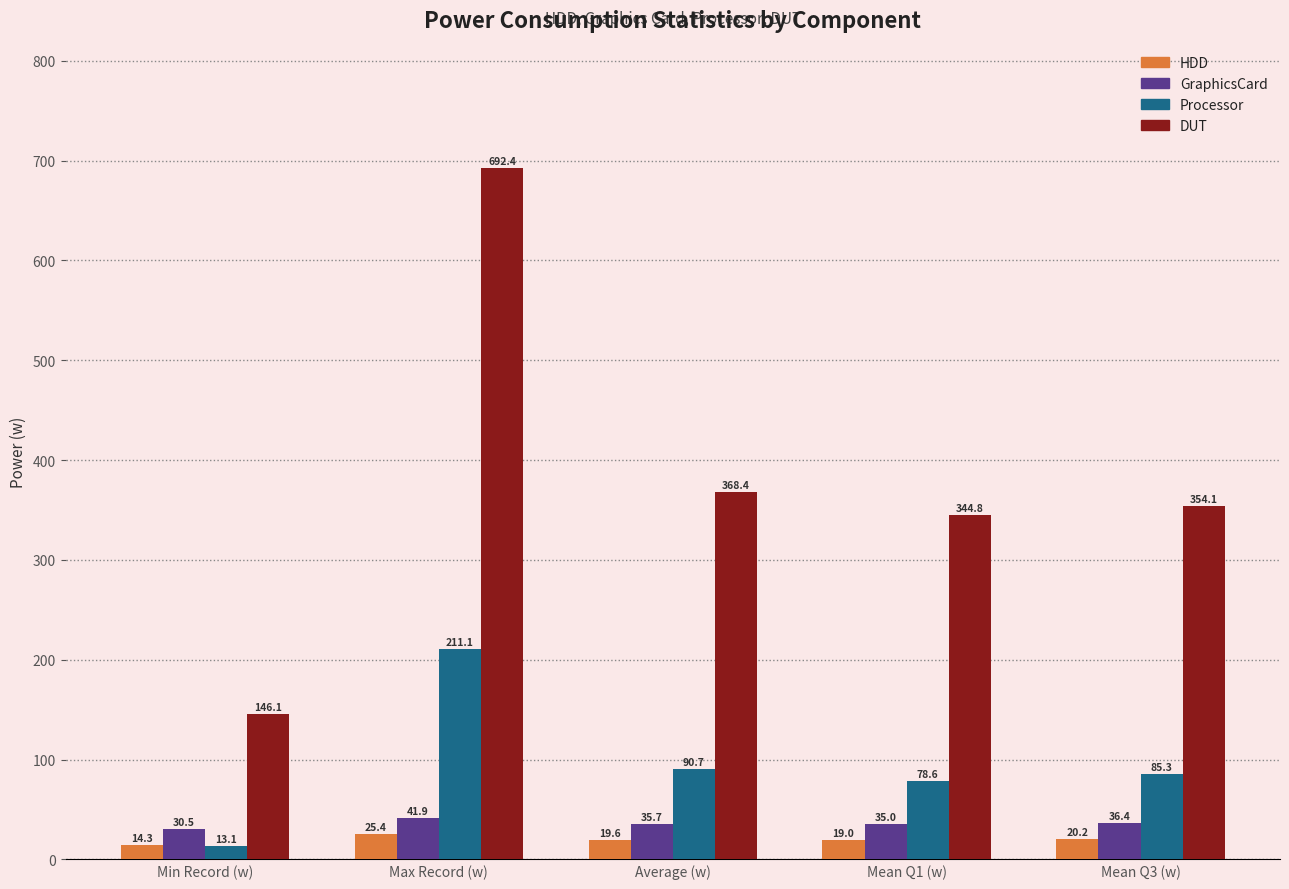

Is the value of GraphicsCard at Mean Q1 (w) greater than the value of Processor at Max Record (w)?

No